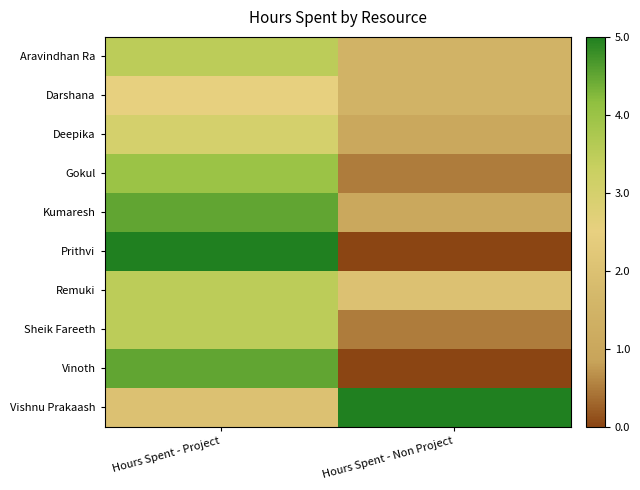

Rank the series at Hours Spent - Non Project from lowest to highest value.

Prithvi, Vinoth, Gokul, Sheik Fareeth, Deepika, Kumaresh, Aravindhan Ra, Darshana, Remuki, Vishnu Prakaash